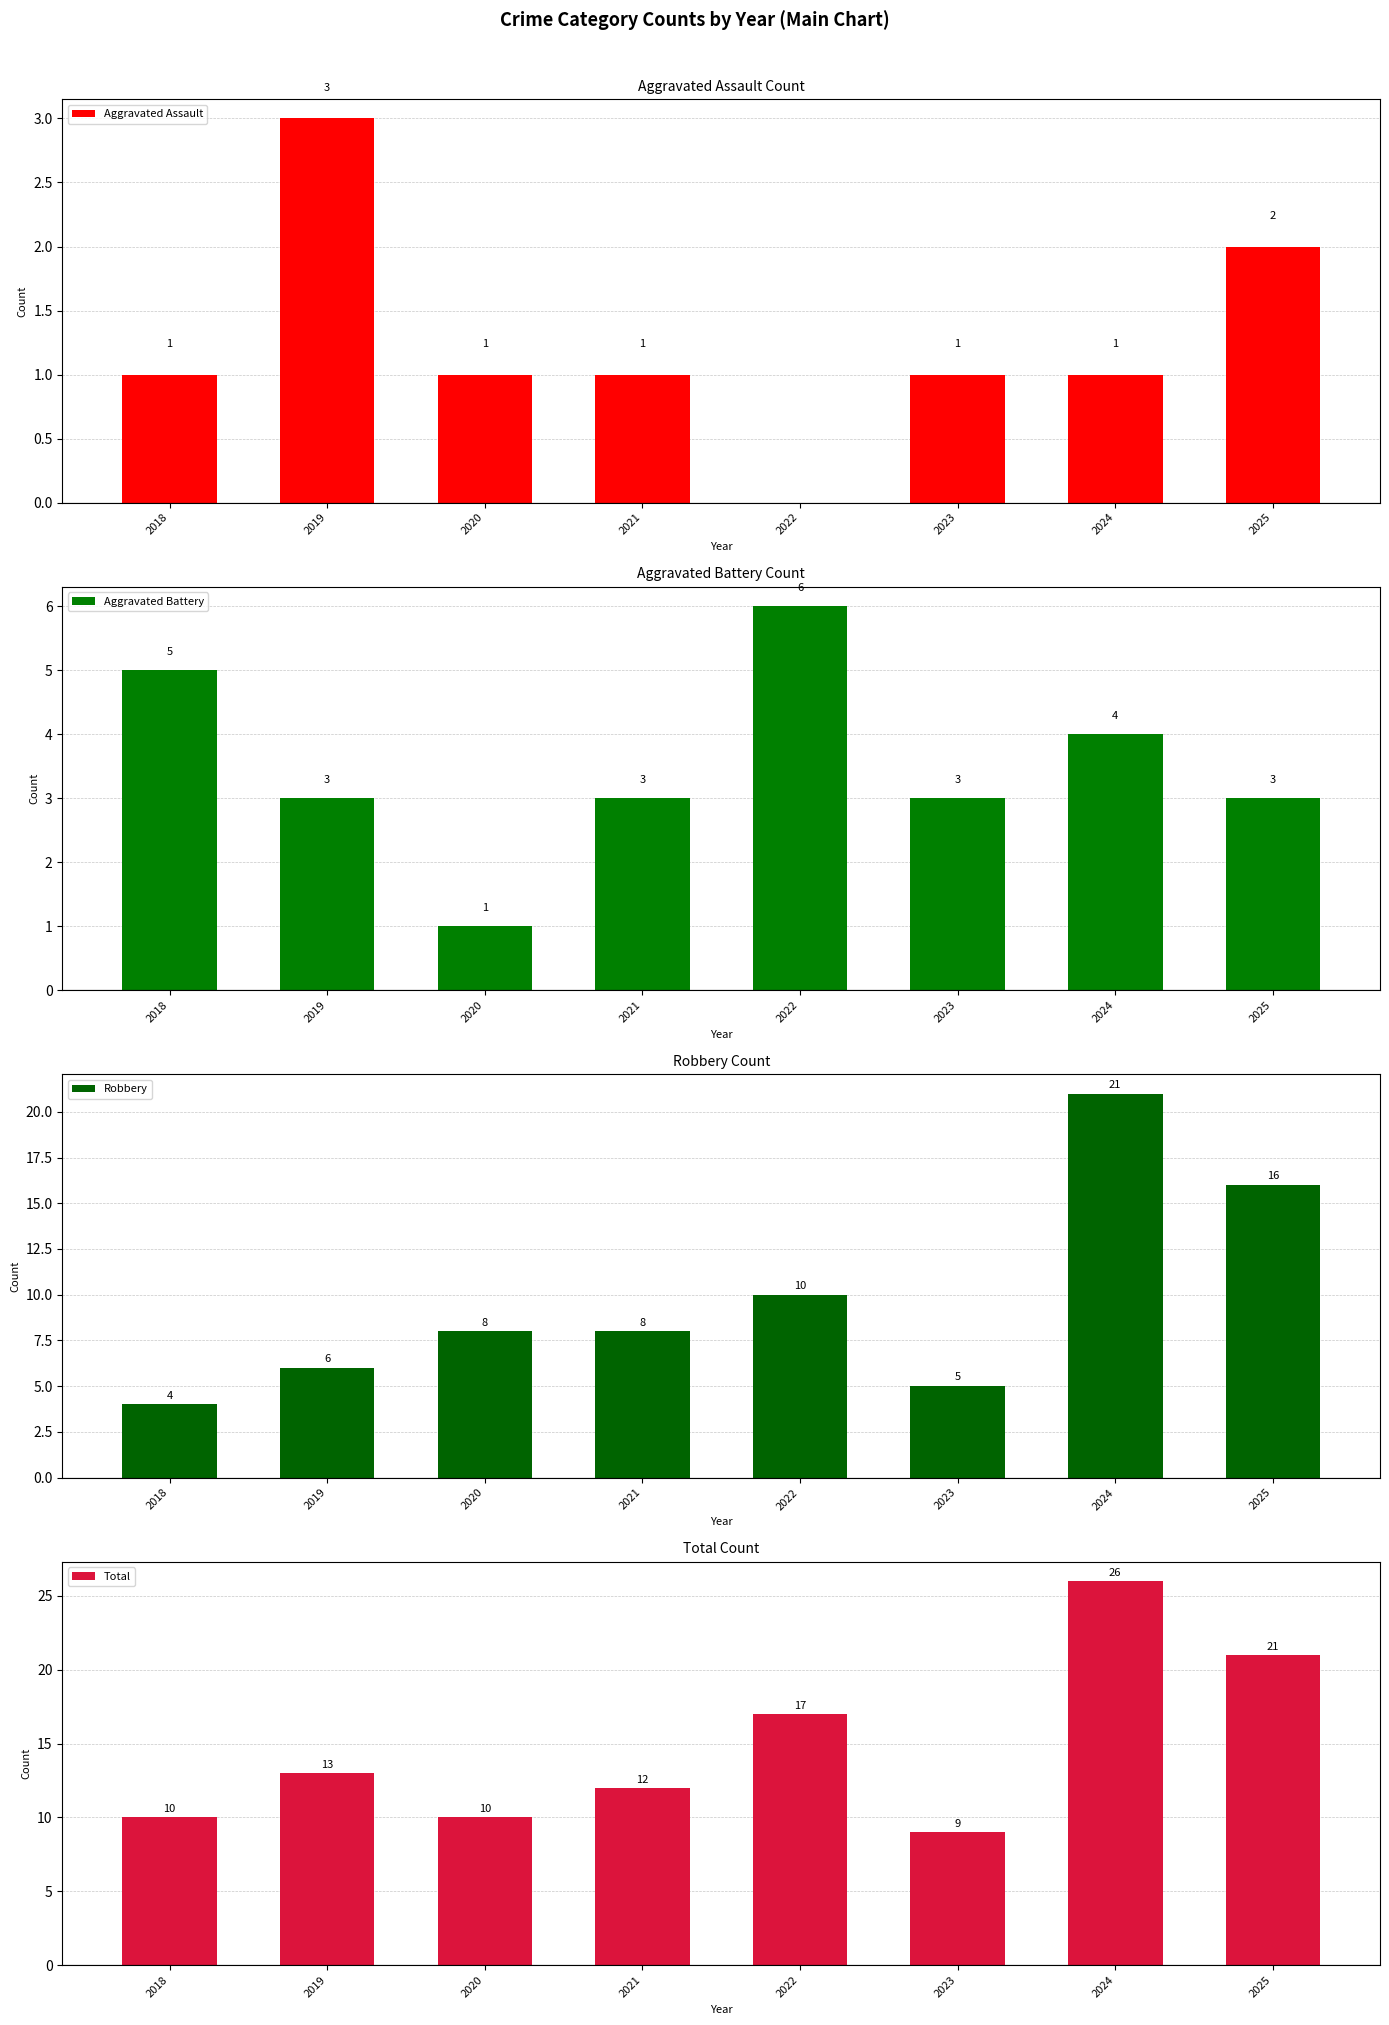

Between 2019 and 2022, which series saw the biggest shift?

Robbery